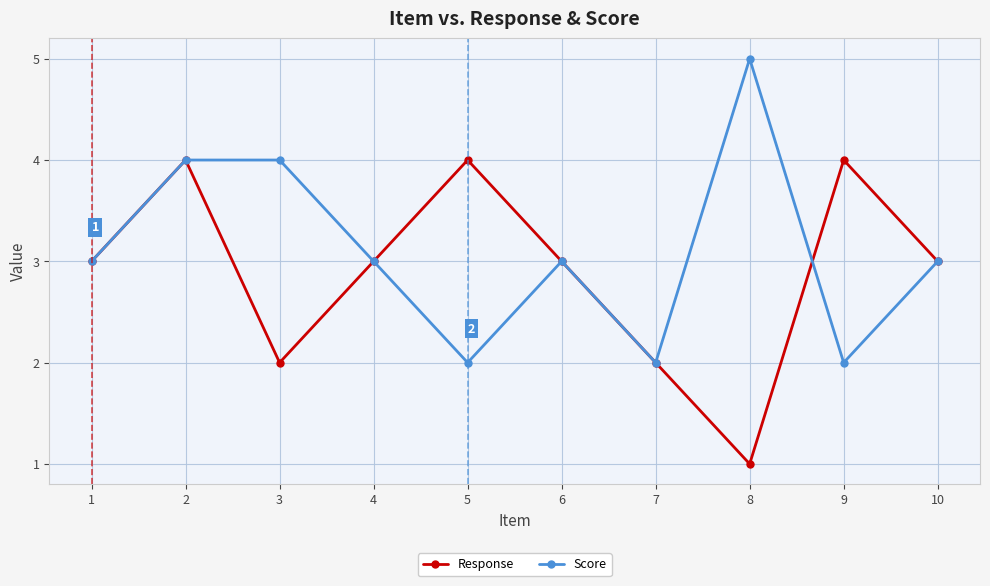

List the series in order of their overall mean, highest first.

Score, Response